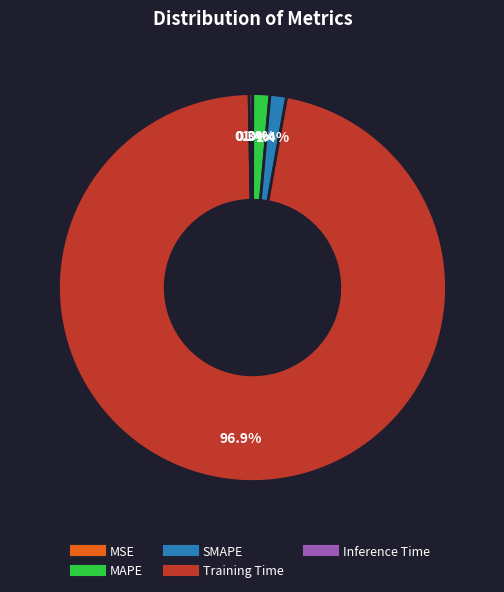

Which slice represents more than half of the pie?

Training Time